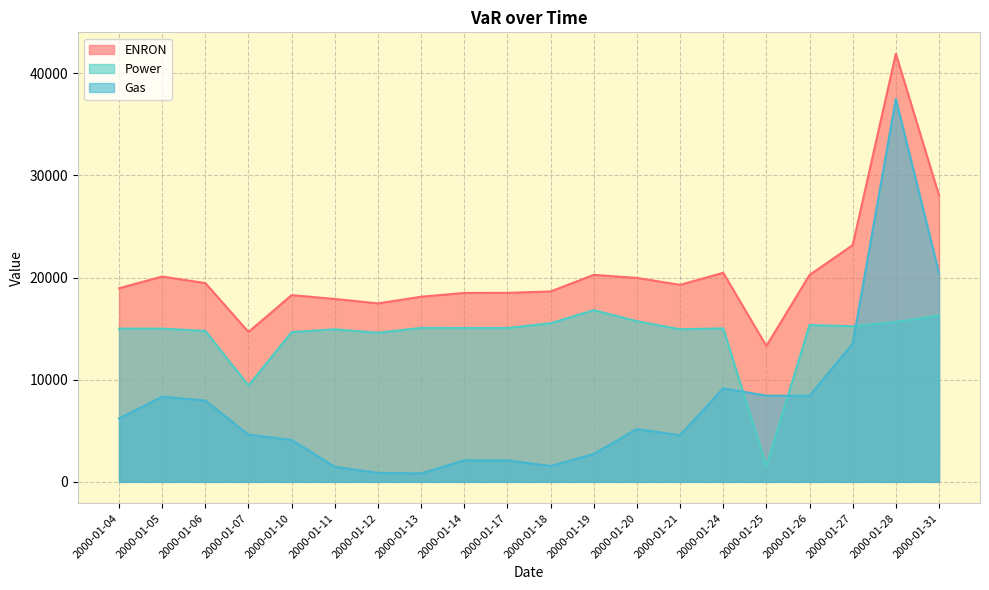

Rank the series by their average value, from lowest to highest.

Gas, Power, ENRON